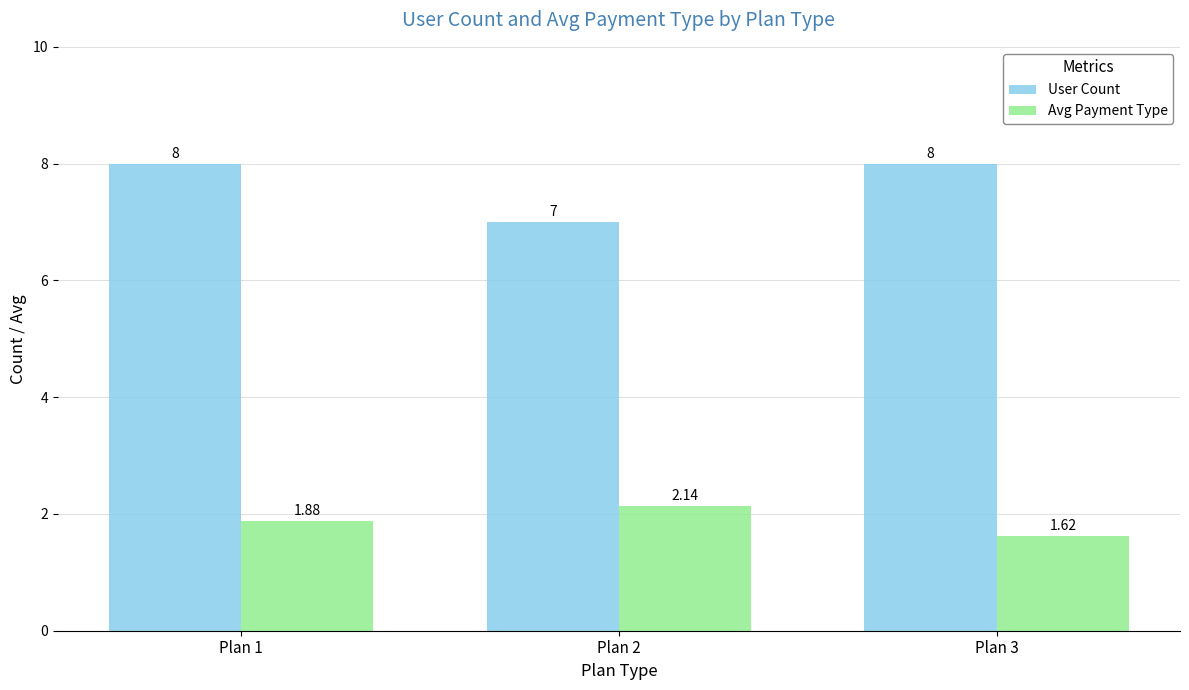

The value of Avg Payment Type at Plan 3 is 2.8. True or false?

False